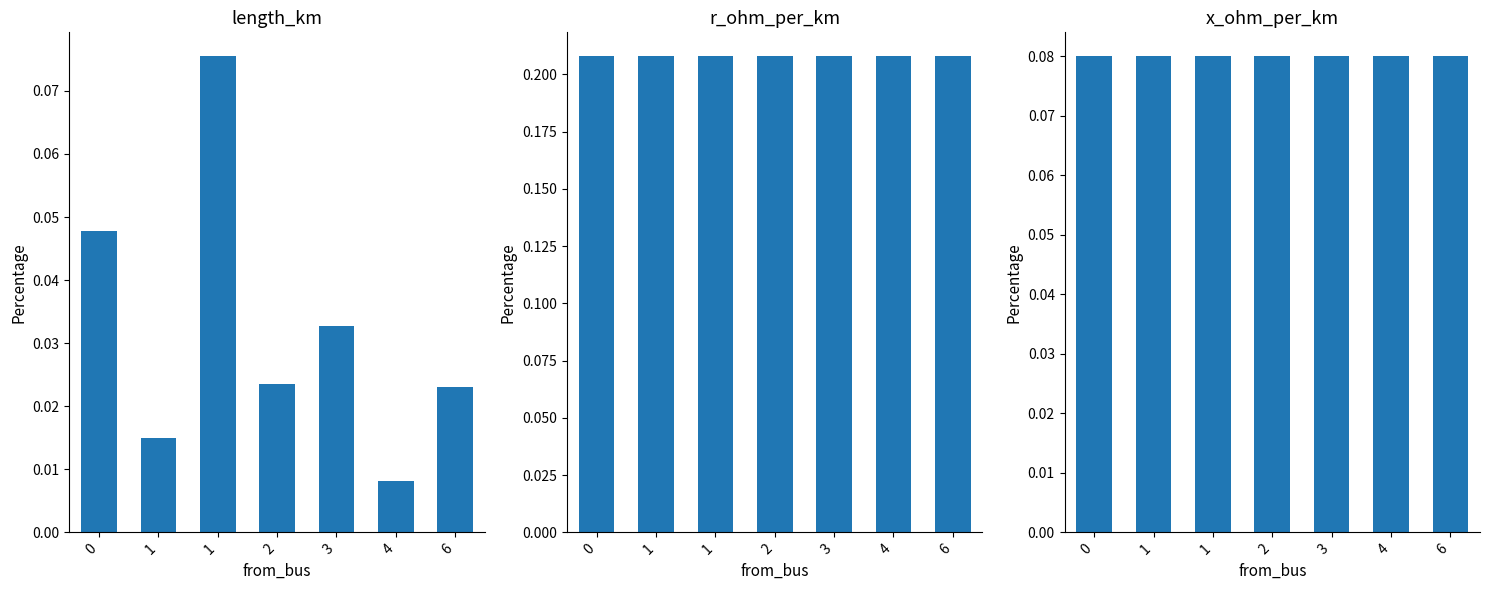

Which series has the largest range (max minus min)?

length_km